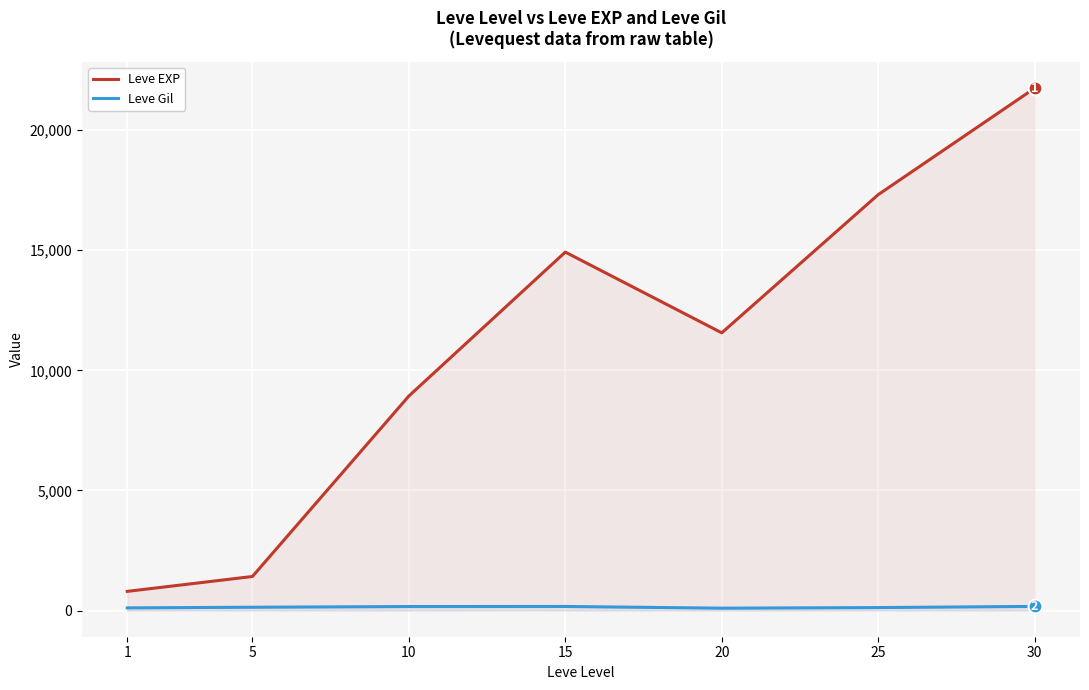

In Leve Gil, how many points are higher than both neighbors (excluding endpoints)?

1